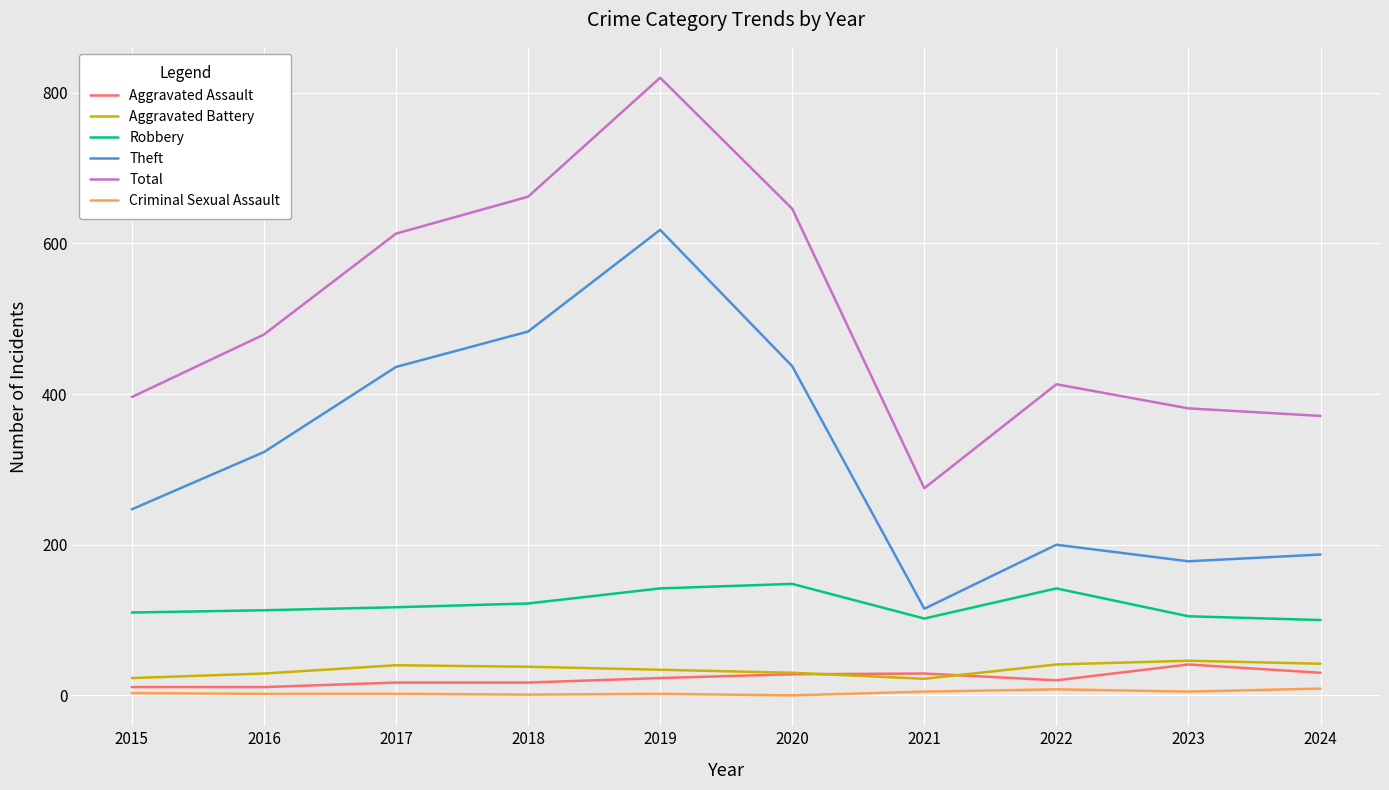

What is the average value of the Theft series?

322